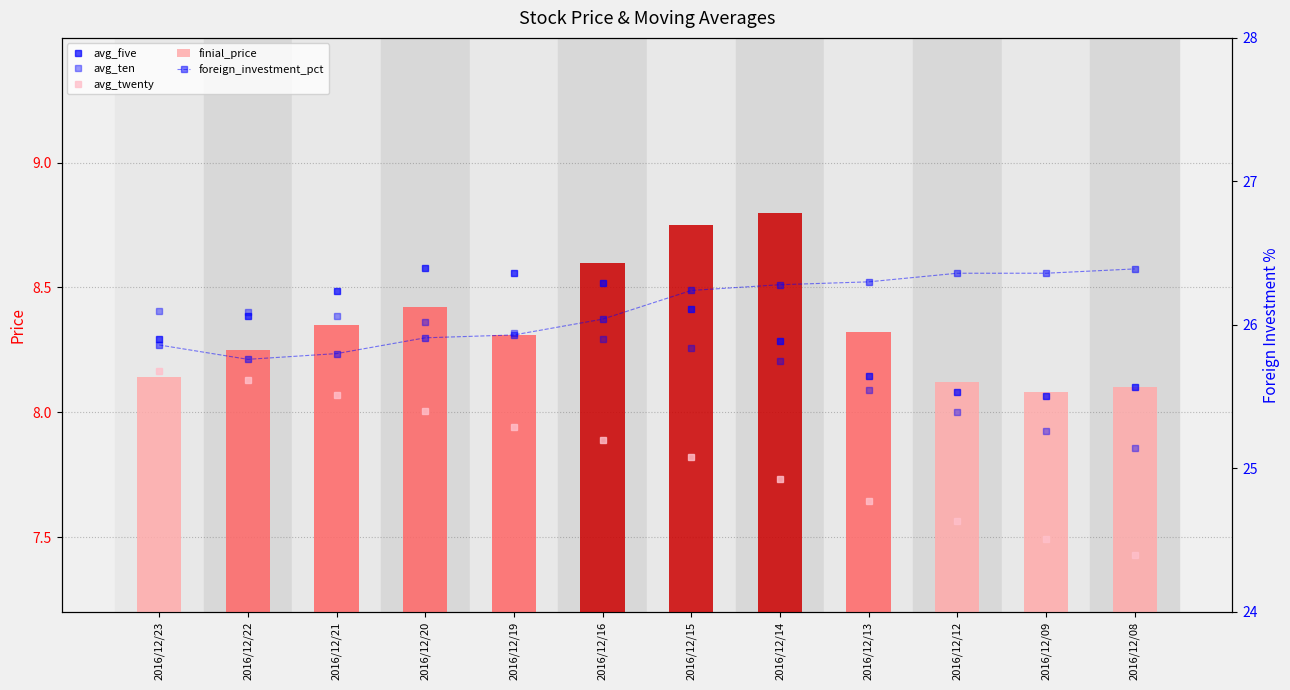

What is the sum of the avg_ten values at 2016/12/13 and 2016/12/21?

16.5